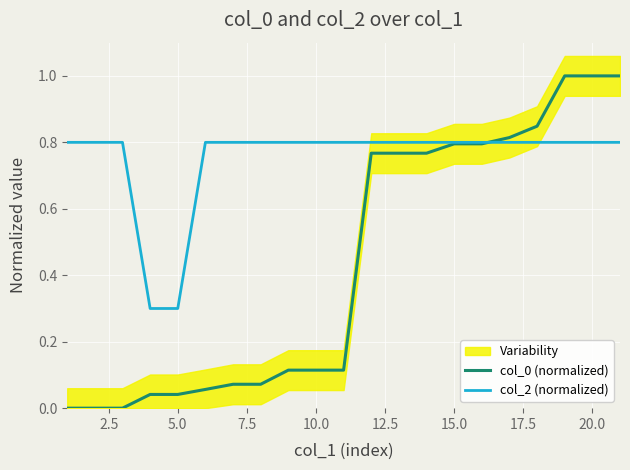

The value of col_2 (normalized) at 5.0 is 0.3. True or false?

True